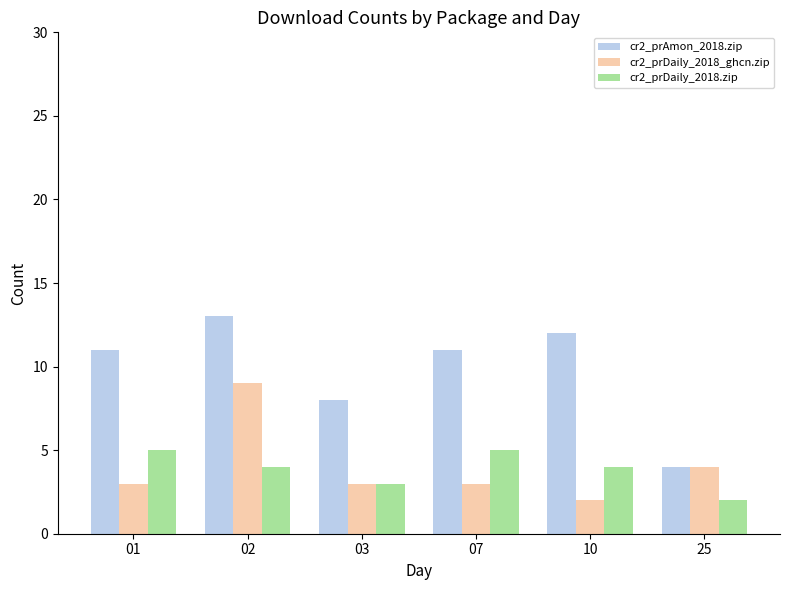

Are the bars horizontal?

No